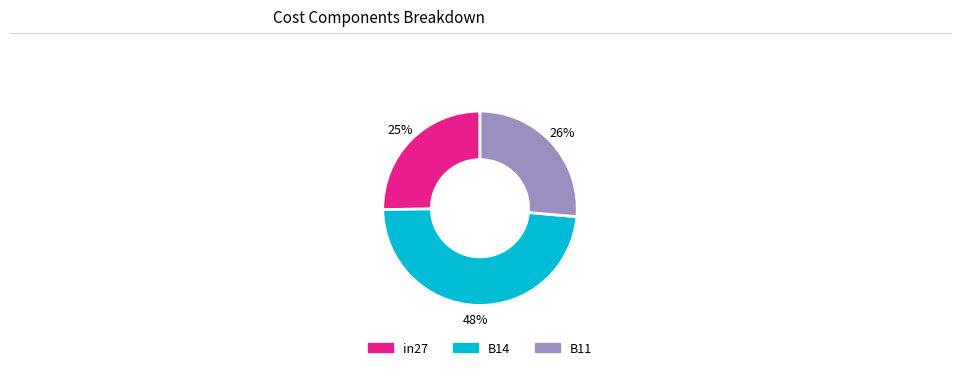

True or false: B14 accounts for 42% of the total.

False